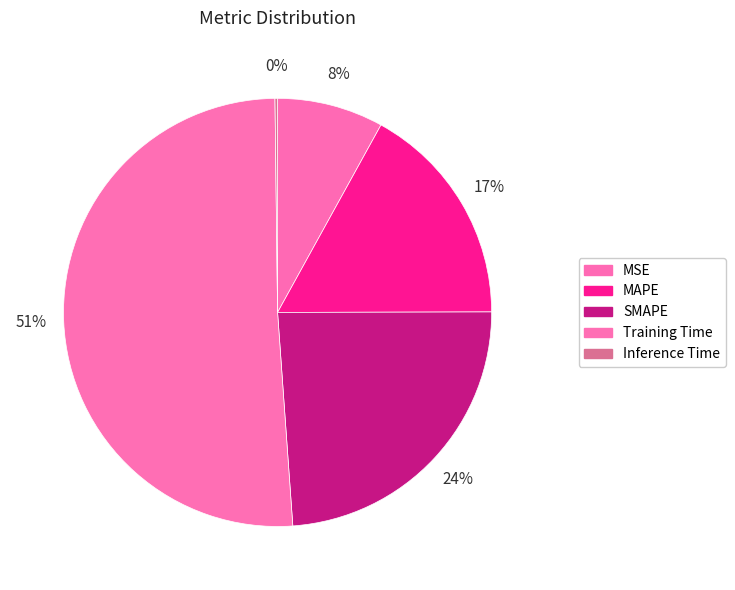

How many slices are in this pie chart?

5